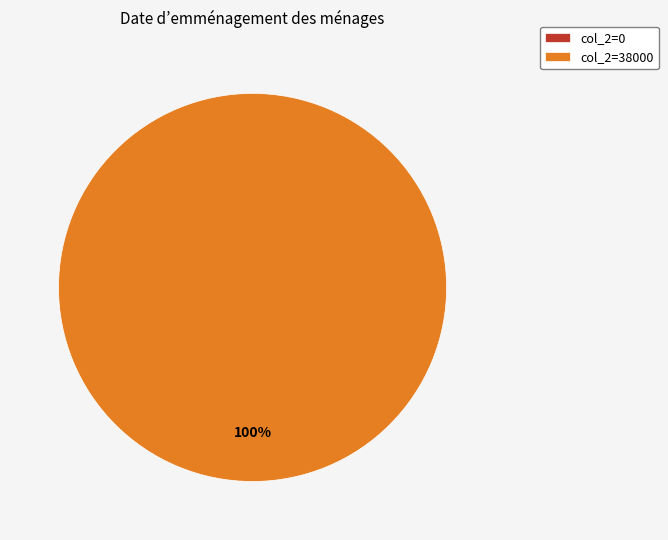

Combined, what portion of the pie is 0 and 38000?

100.0%